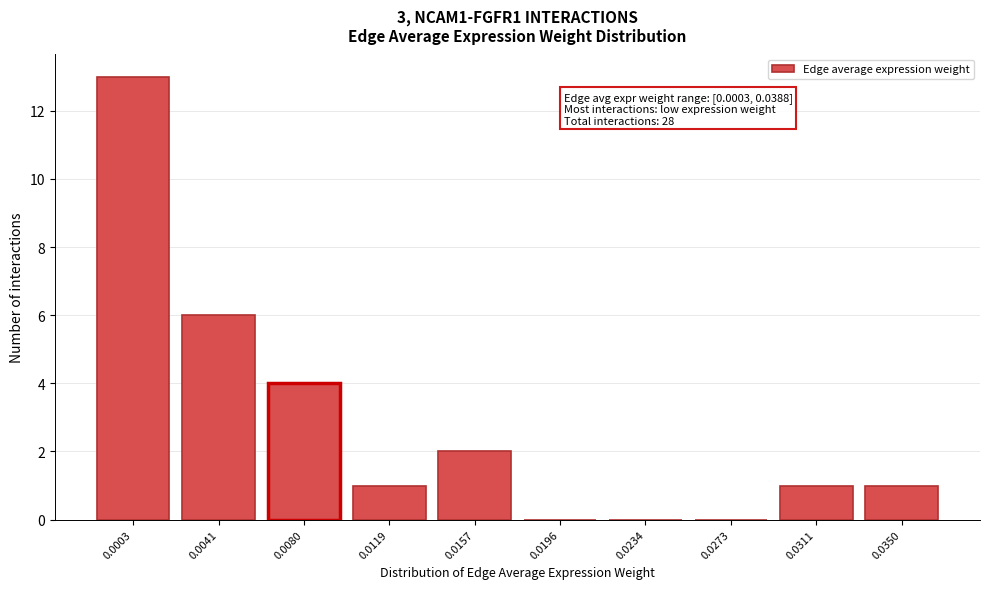

Reading right to left, what are all the values shown in this chart?

0.0350=1	0.0311=1	0.0273=0	0.0234=0	0.0196=0	0.0157=2	0.0119=1	0.0080=4	0.0041=6	0.0003=13